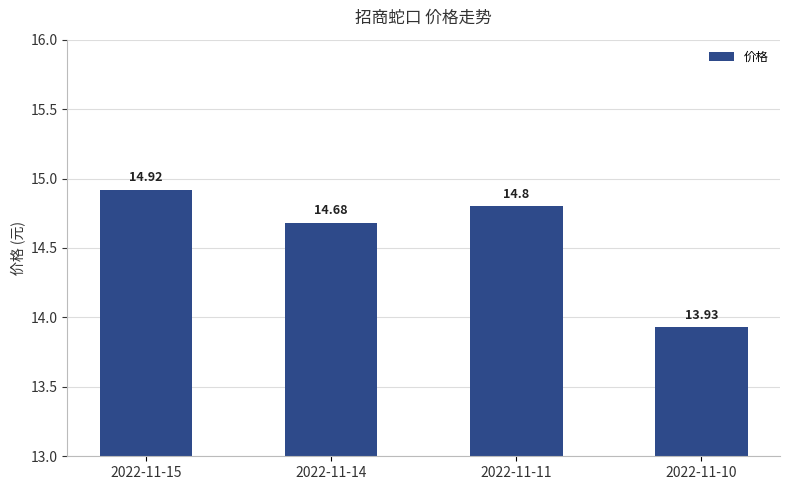

What is the greatest value displayed?

14.9